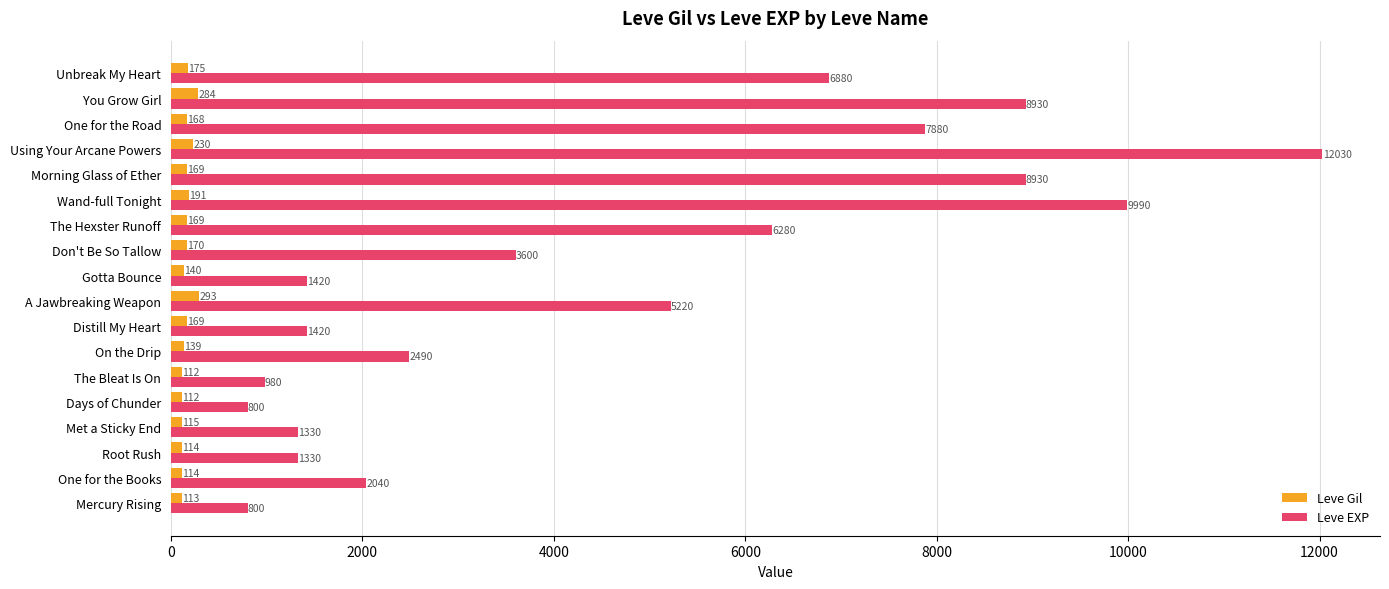

At which category is the sum across all series the highest?

Using Your Arcane Powers